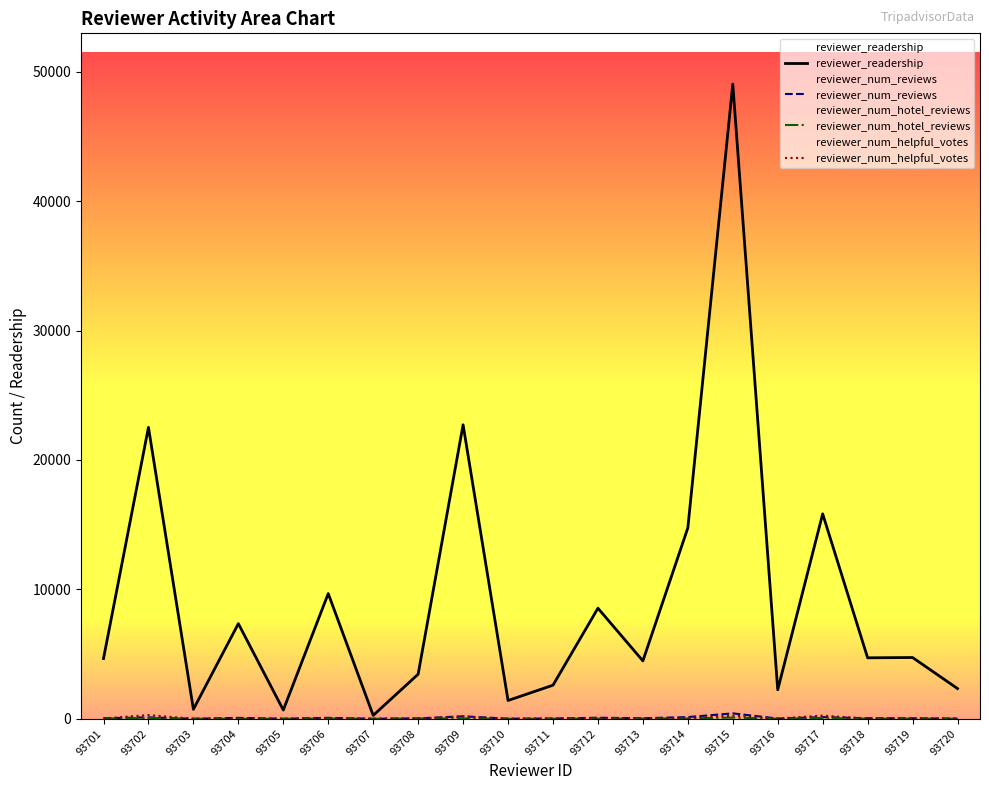

At which category does reviewer_num_helpful_votes reach its first local valley?

93703